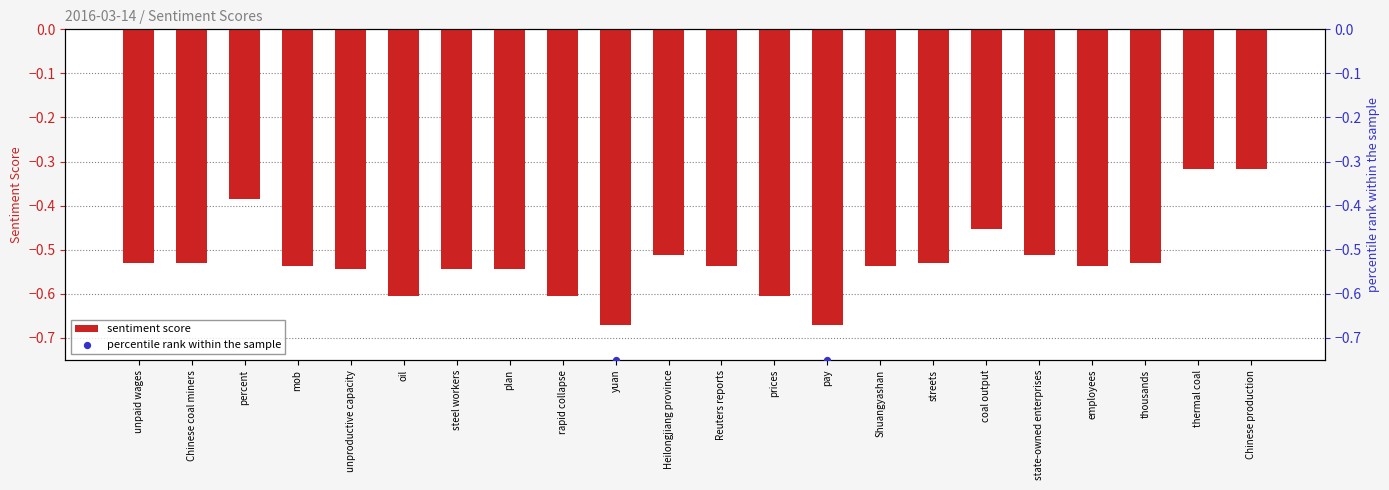

At how many categories does at least one series exceed -1?

22